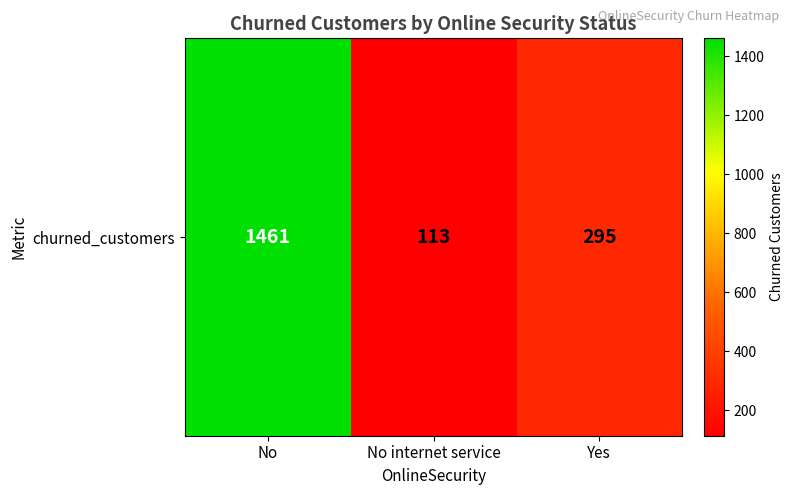

What is the sum of all values?

1869